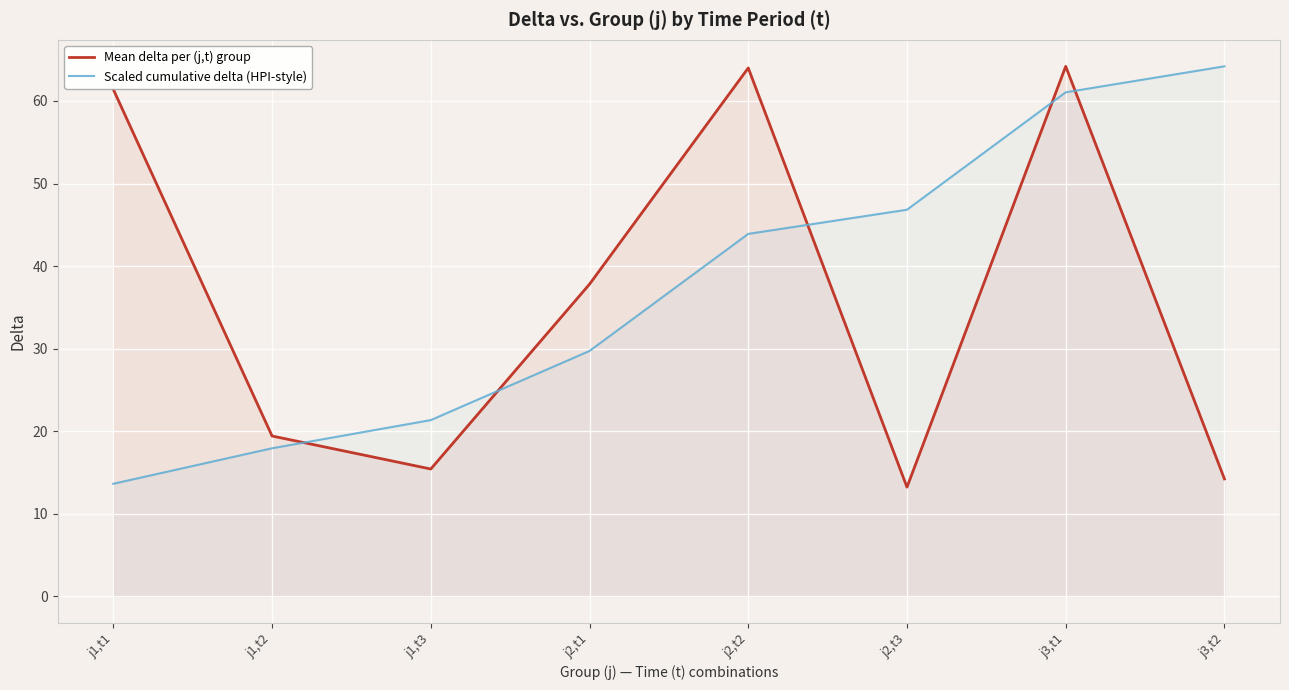

At which label does Mean delta per (j,t) group reach its peak?

j3,t1